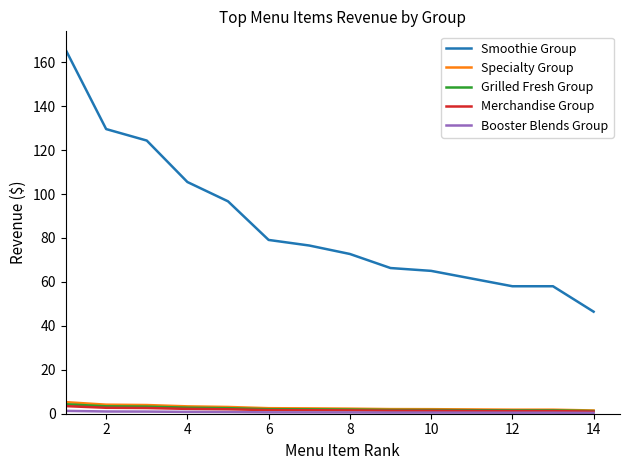

Which series has the largest range (max minus min)?

Smoothie Group